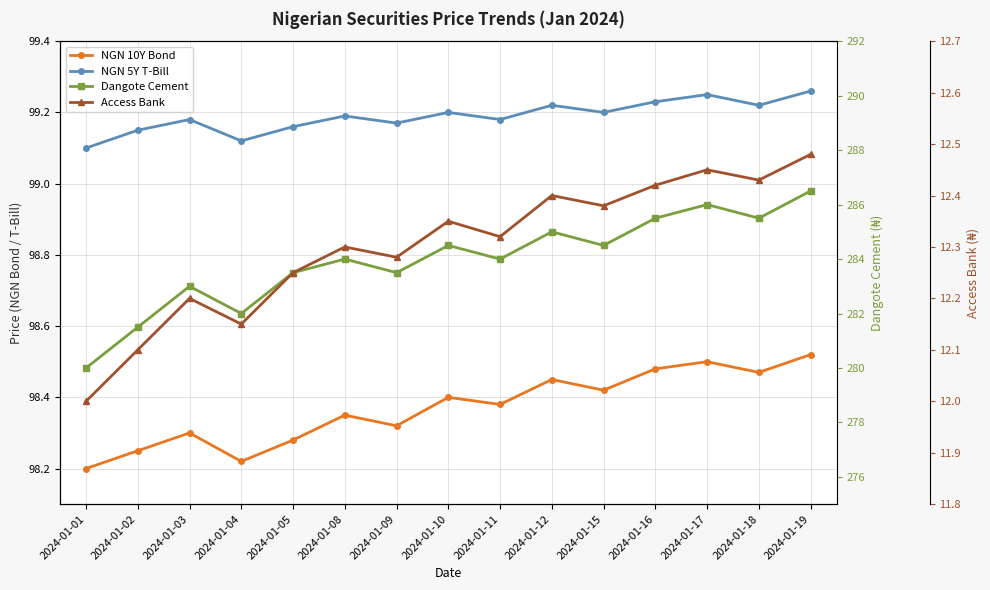

The value of NGN 10Y Bond at 2024-01-17 is 98.5. True or false?

True